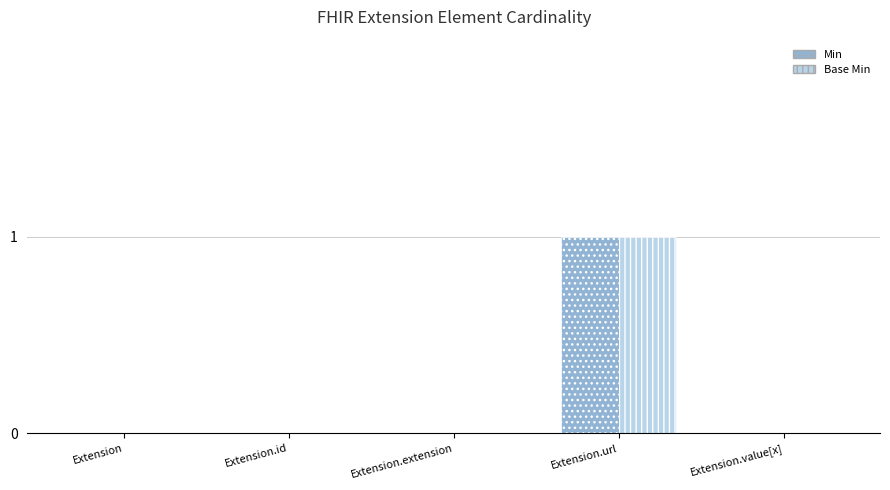

Count the number of data series in this chart.

2